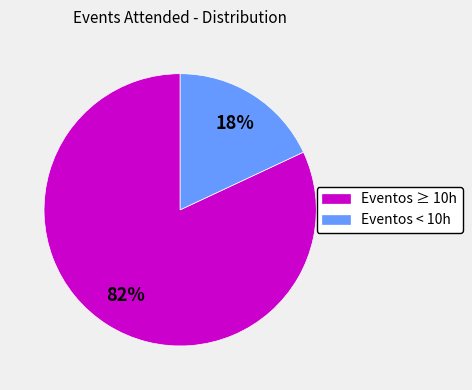

What percentage is the Eventos ≥ 10h slice, to the nearest percent?

82%